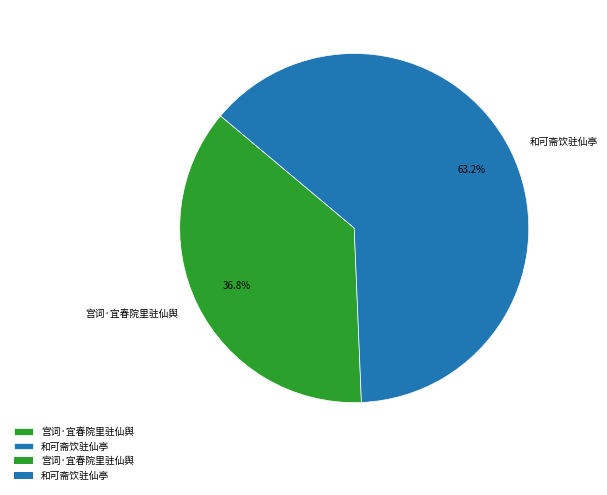

Combined, do 和可斋饮驻仙亭 and 宫词·宜春院里驻仙舆 account for over 50%?

Yes